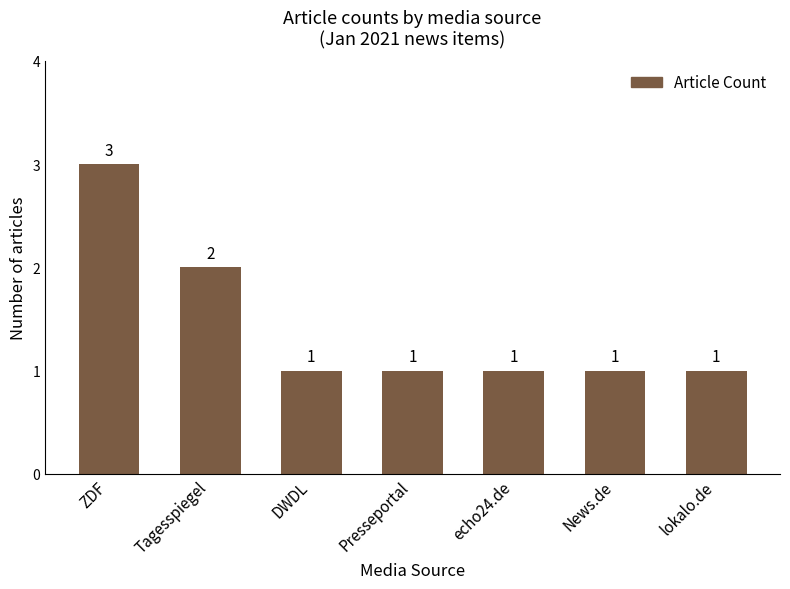

What is the change in value from Tagesspiegel to lokalo.de?

-1